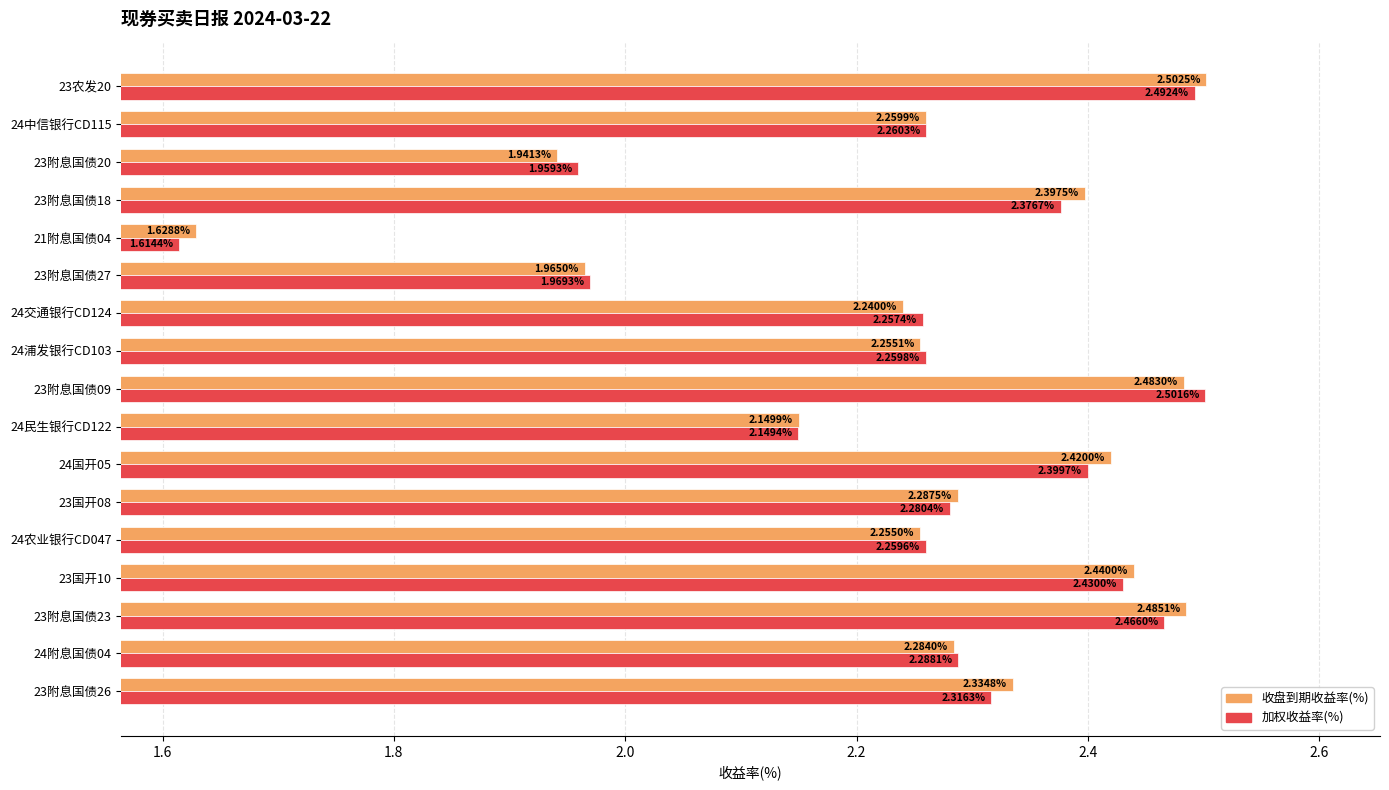

At how many categories does at least one series exceed 2?

14